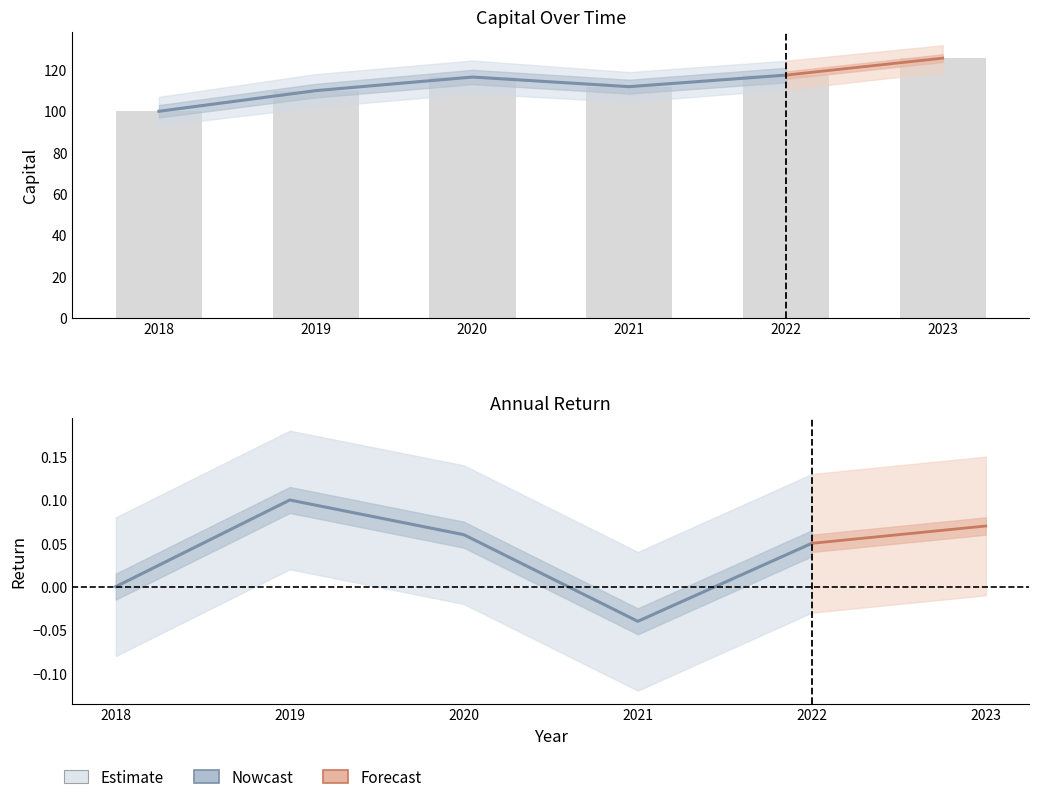

List the labels in order of value, smallest first.

2018, 2019, 2021, 2020, 2022, 2023